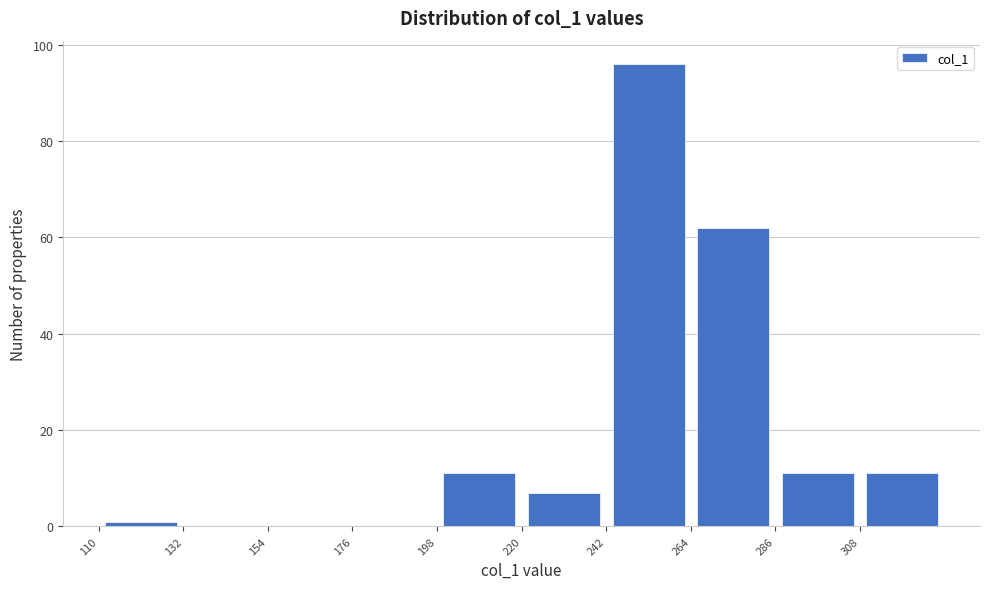

Reading left to right, transcribe this chart: for each bar, give the range it covers on the x-axis and its height. Neither the bar edges nor the heights are printed on the chart, so give them approximately, as read against the axes.

110 to 132: under 2
132 to 154: 0
154 to 176: 0
176 to 198: 0
198 to 220: 12
220 to 242: 8
242 to 264: 96
264 to 286: 62
286 to 308: 12
308 to 330: 12